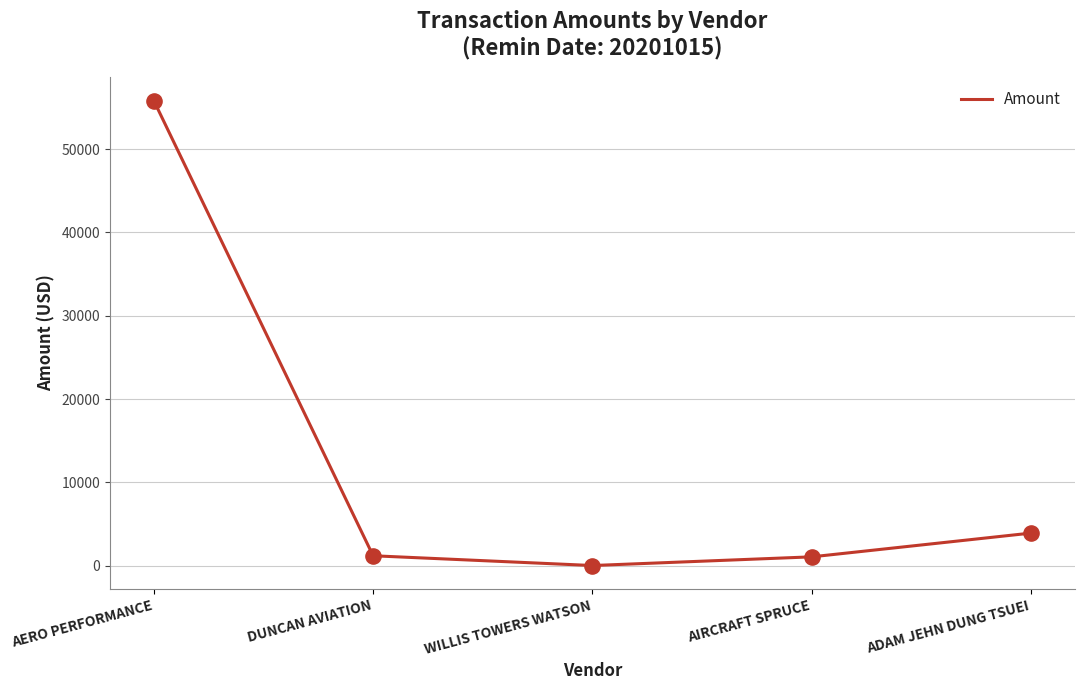

What is the change in value from WILLIS TOWERS WATSON to ADAM JEHN DUNG TSUEI?

+3894.2